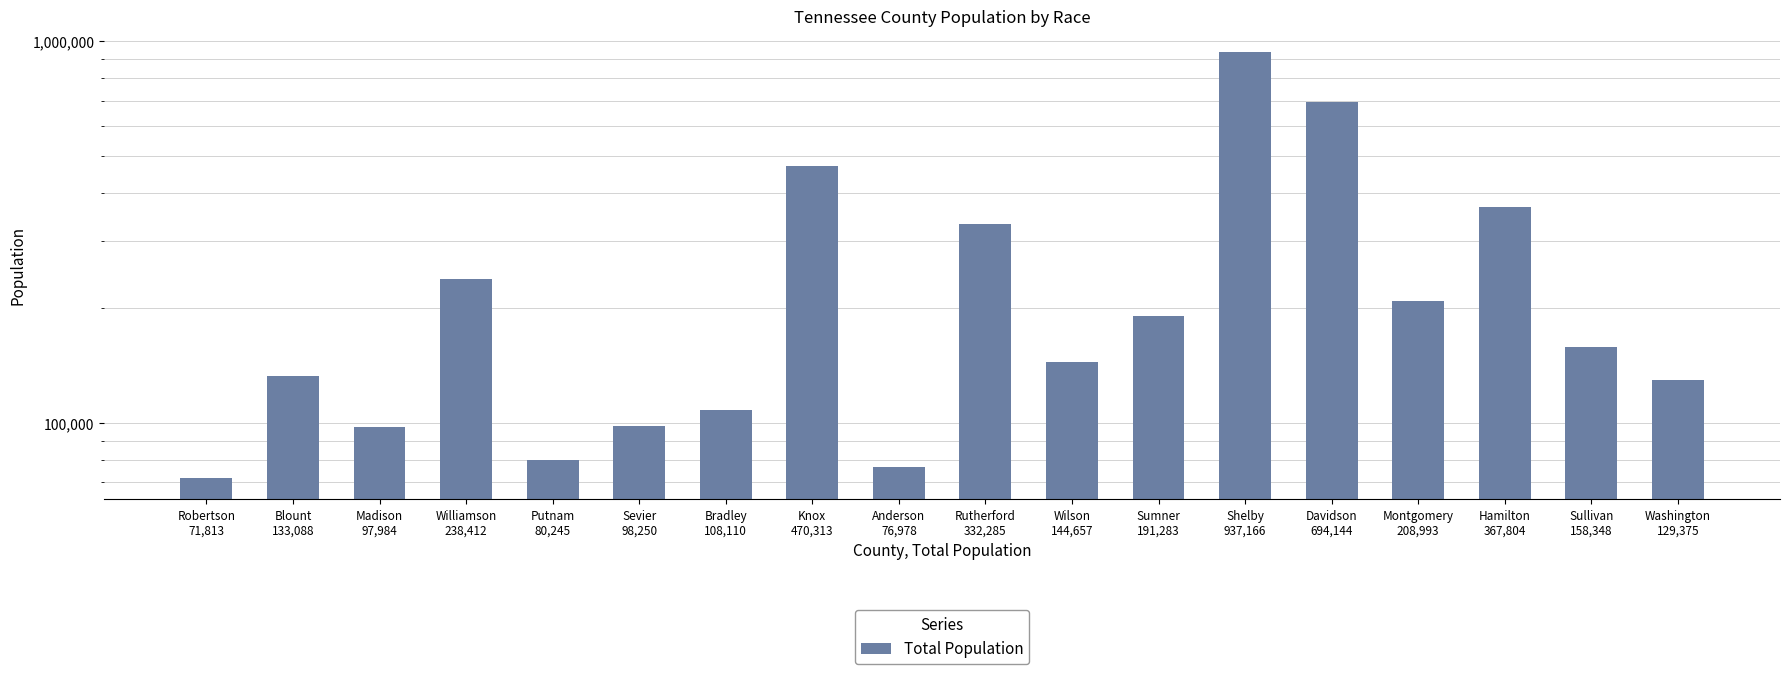

Reading left to right, transcribe all the data shown in this chart.

71813	133088	97984	238412	80245	98250	108110	470313	76978	332285	144657	191283	937166	694144	208993	367804	158348	129375